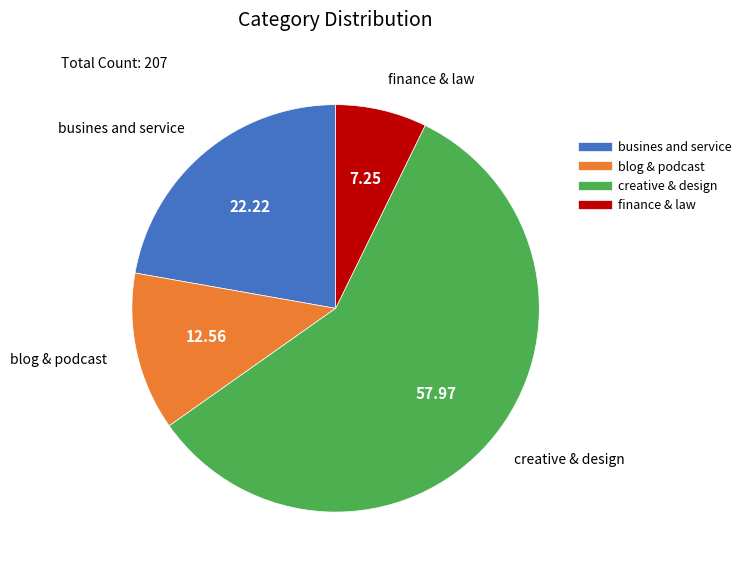

True or false: busines and service accounts for 22% of the total.

True